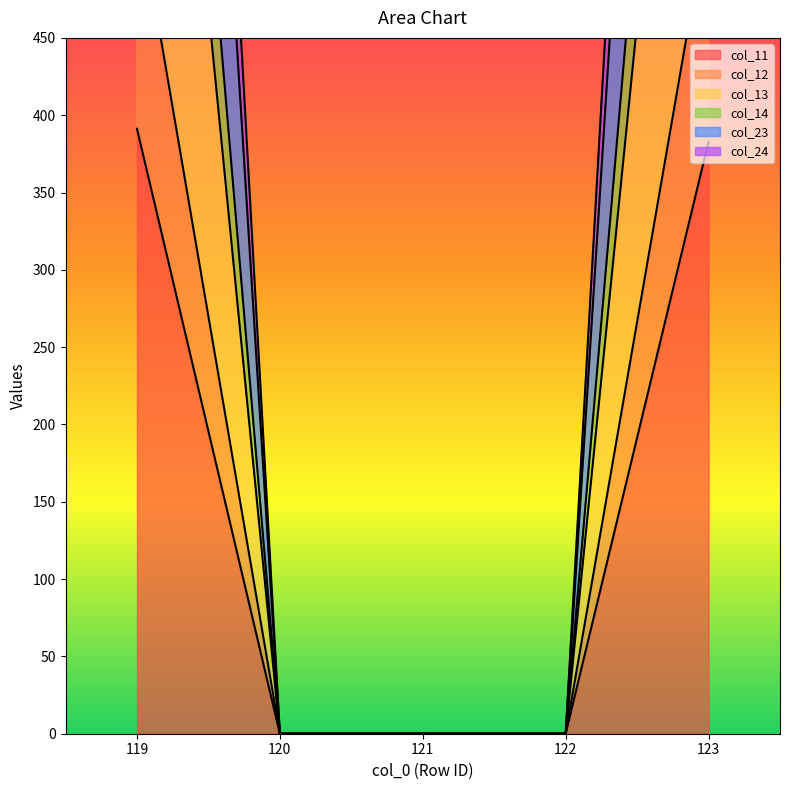

The col_11 series shows 0.0 at 122. True or false?

True